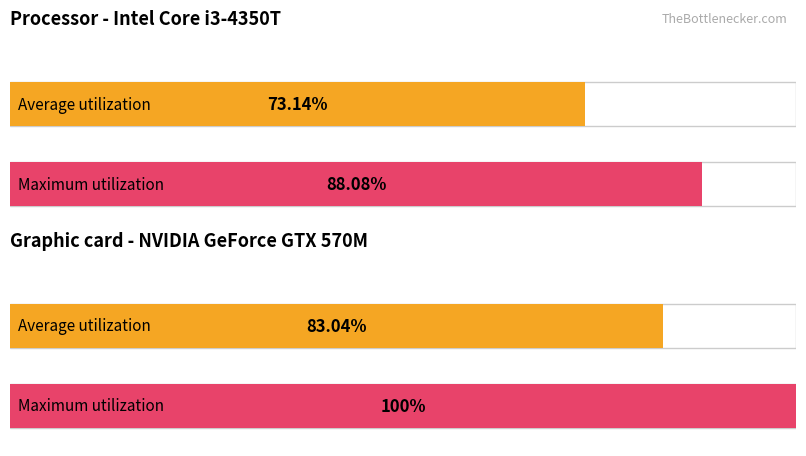

Rank the series by their average value, from lowest to highest.

Average utilization, Maximum utilization